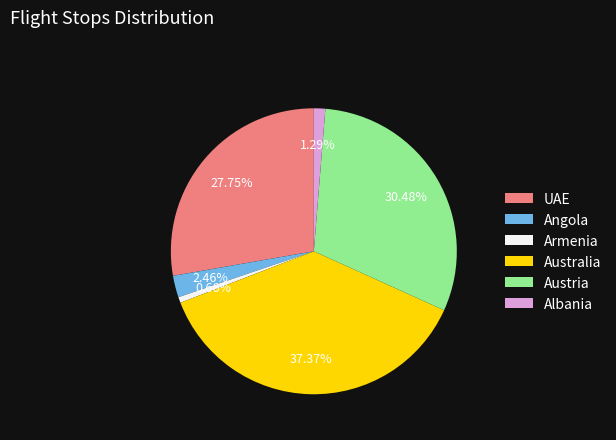

Approximately how many times larger is the value at Australia compared to Austria?

1.2